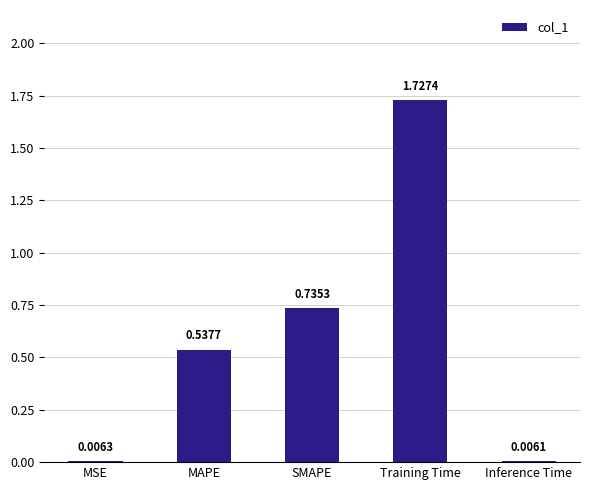

Which has a higher value, Training Time or MAPE?

Training Time